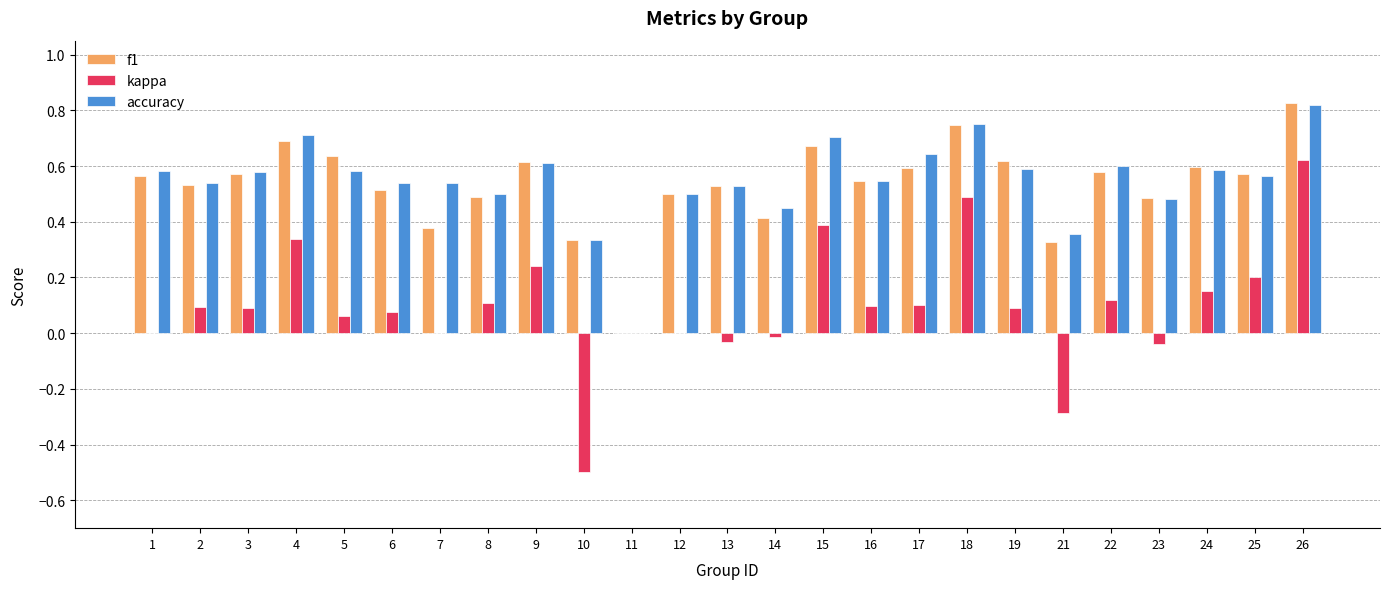

Does the chart contain stacked bars?

No